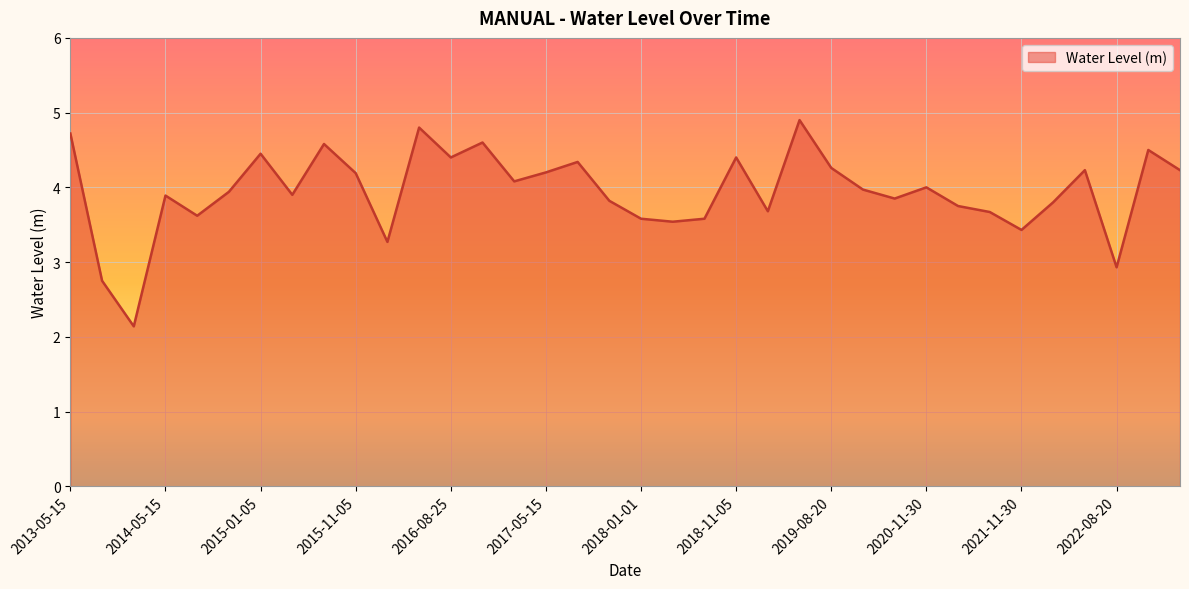

What is the difference between the maximum and minimum values?

2.8